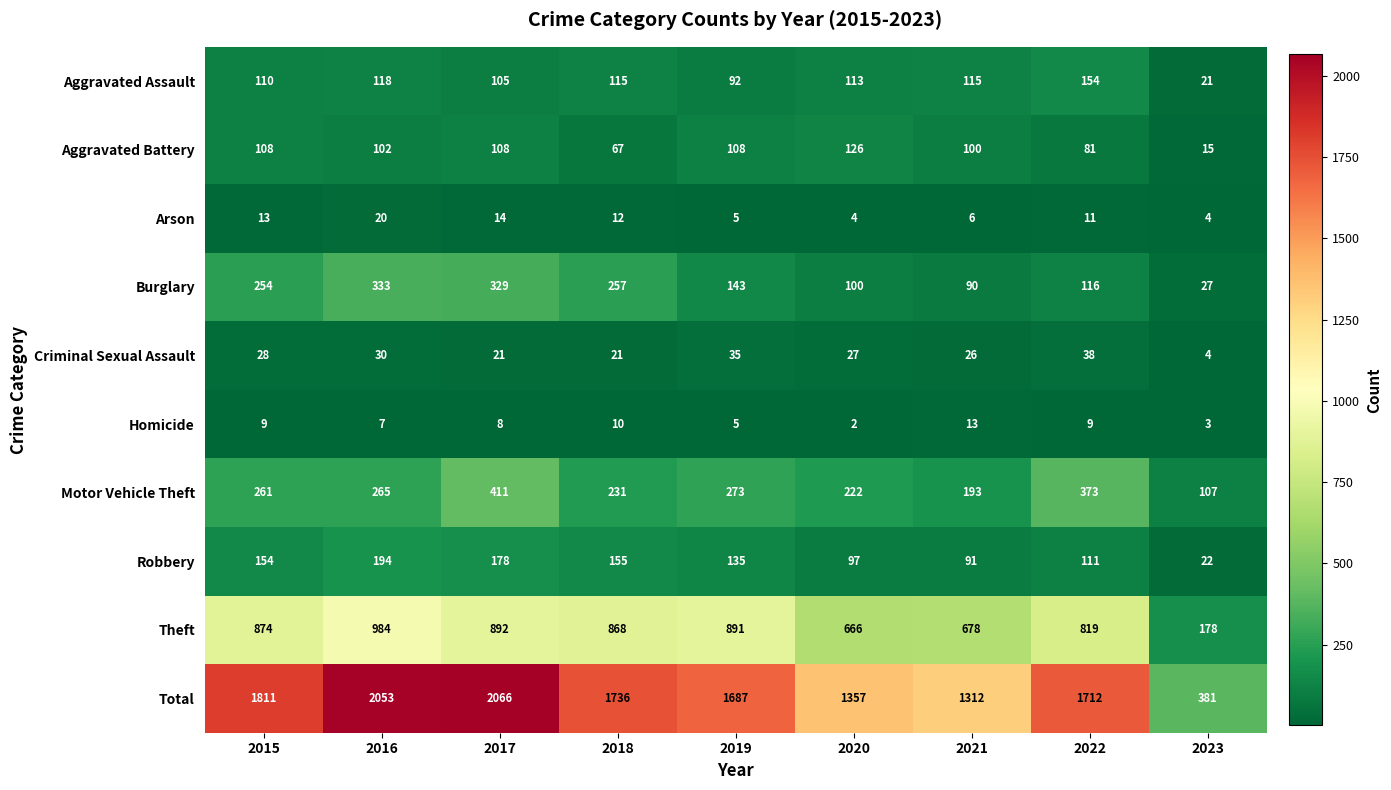

Rank the series at 2015 from highest to lowest value.

Total, Theft, Motor Vehicle Theft, Burglary, Robbery, Aggravated Assault, Aggravated Battery, Criminal Sexual Assault, Arson, Homicide